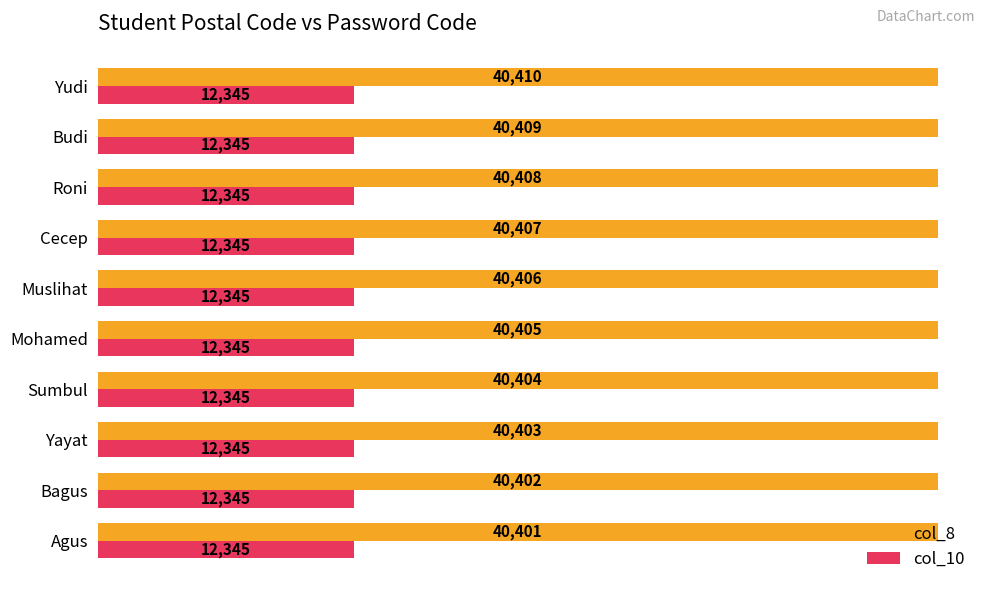

The value of col_8 at Agus is 23389. True or false?

False